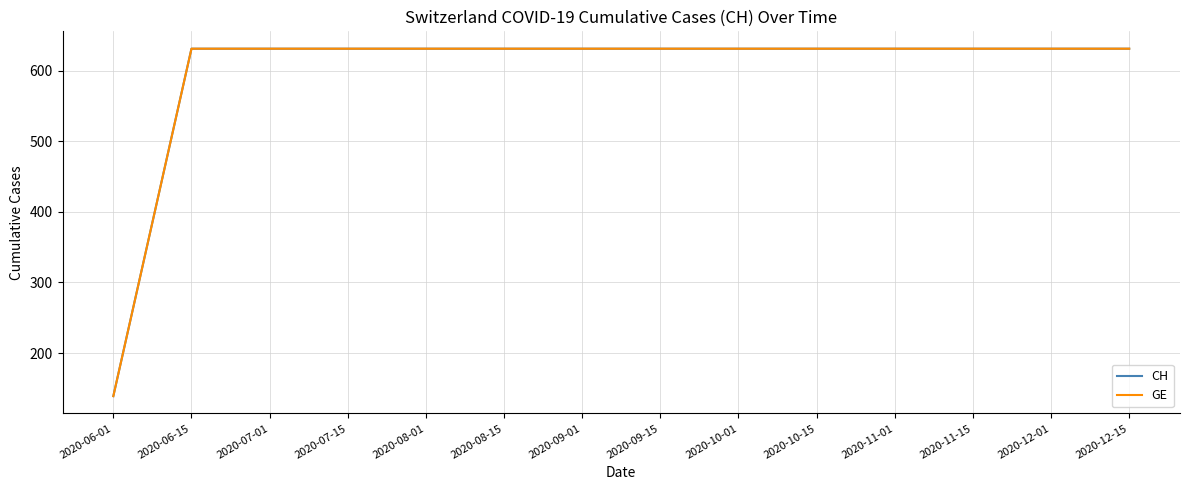

Does the chart display data point markers on the line(s)?

No